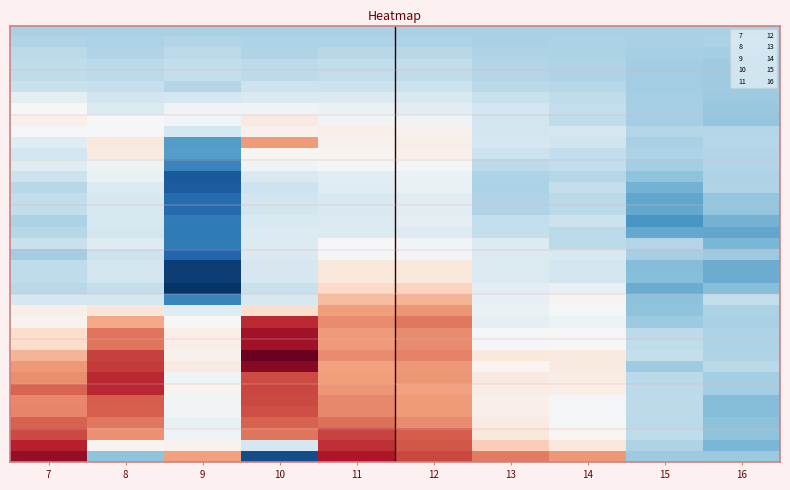

Which has a higher value, 13 or 15?

13